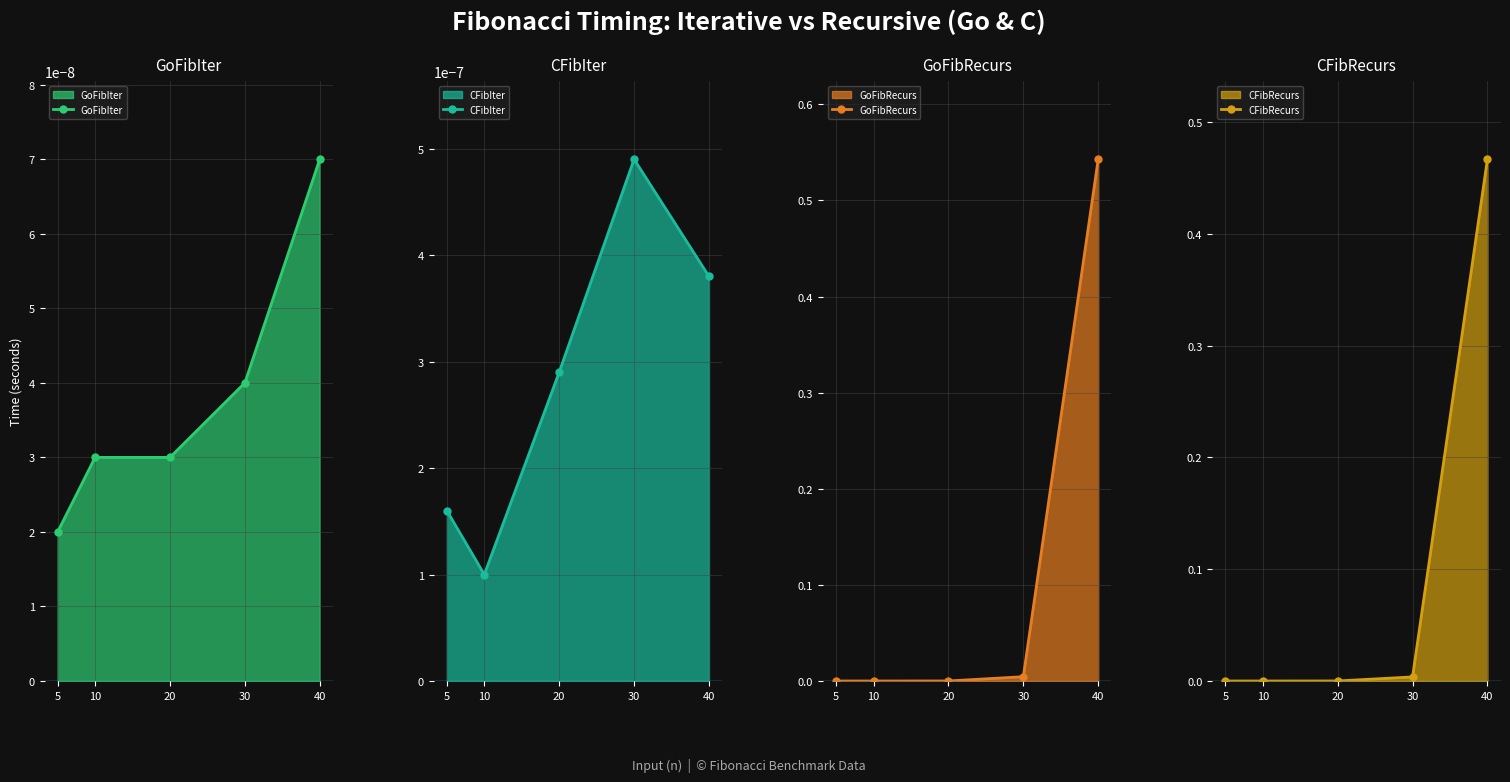

True or false: CFibRecurs has a value of 0.0 at 30.

True